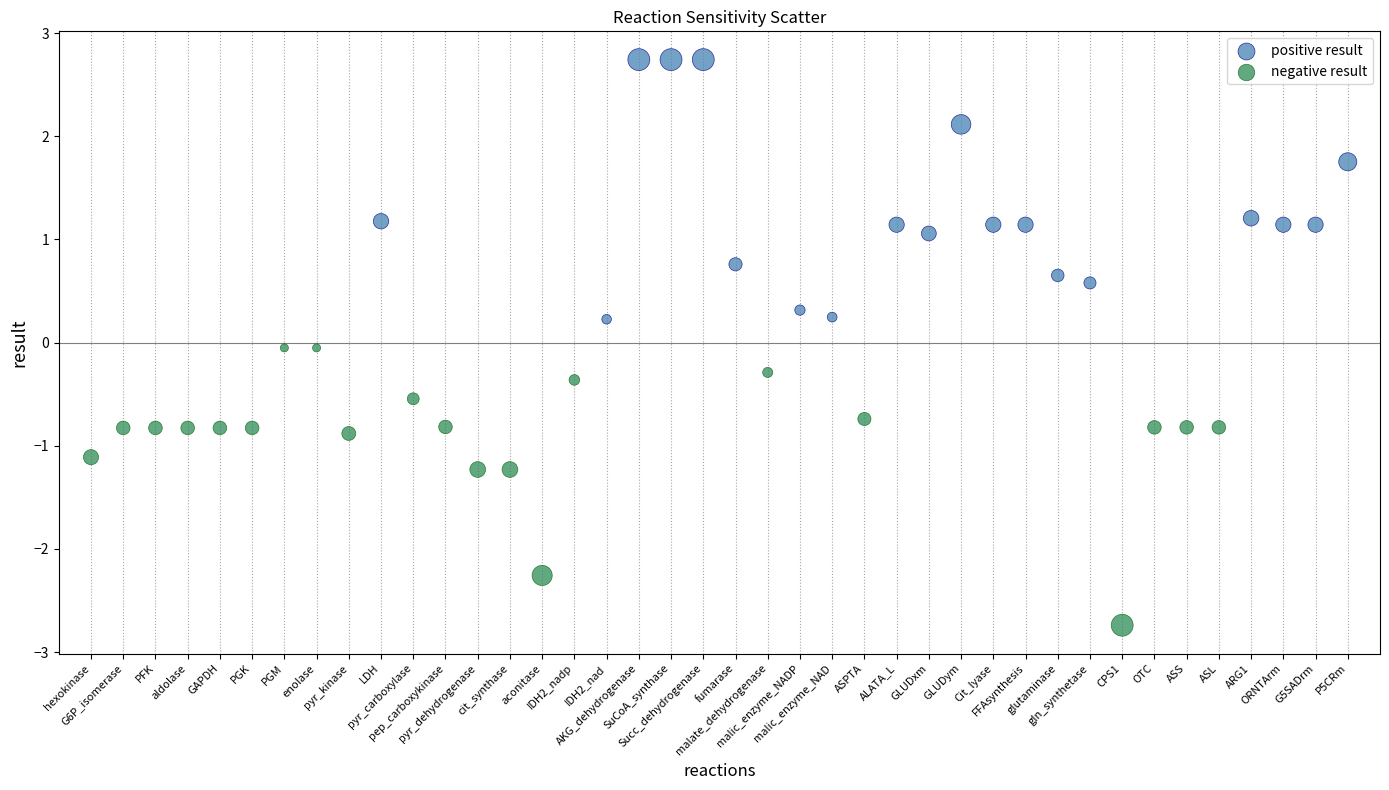

Which series reaches the maximum Y coordinate?

positive result